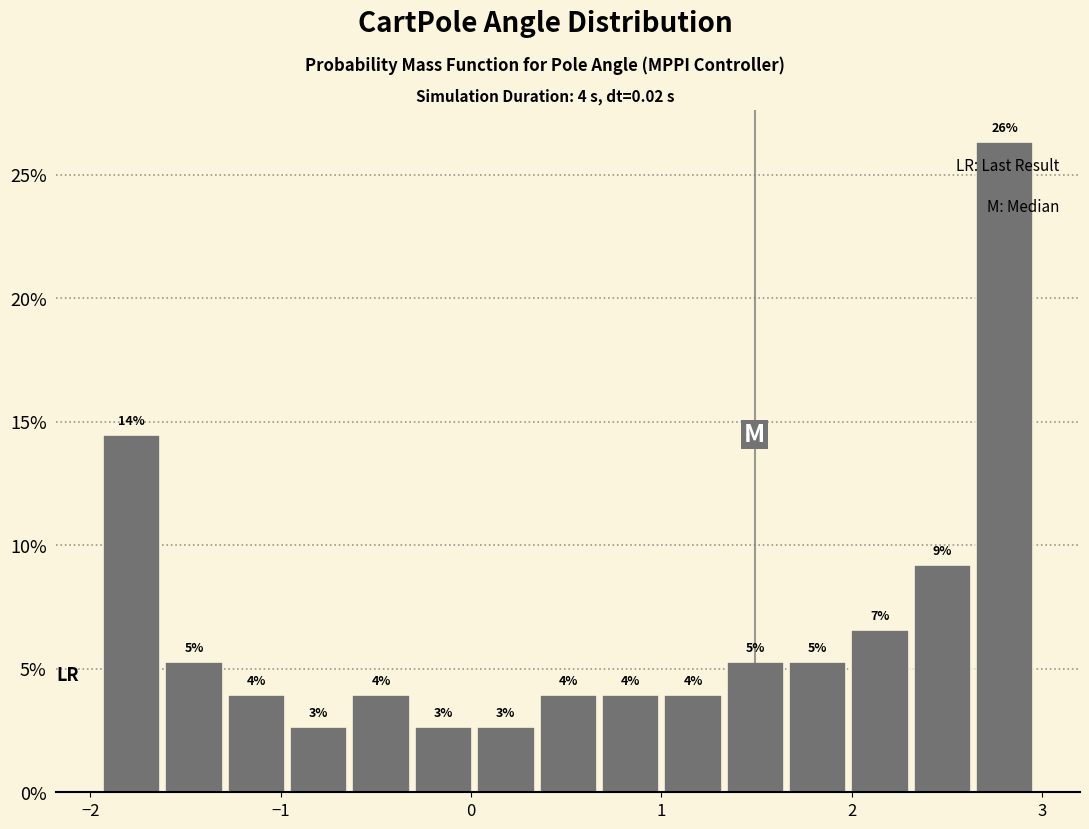

Read against the x-axis, roughly where is the centre of the tallest bar?

2.8